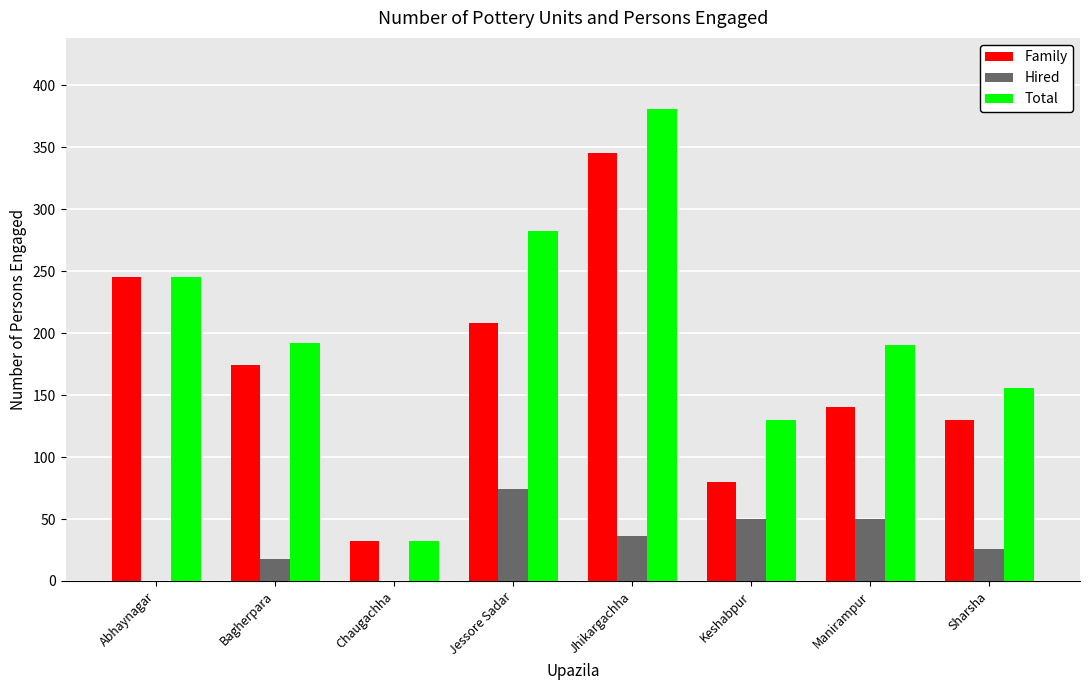

What is the average value of the Family series?

169